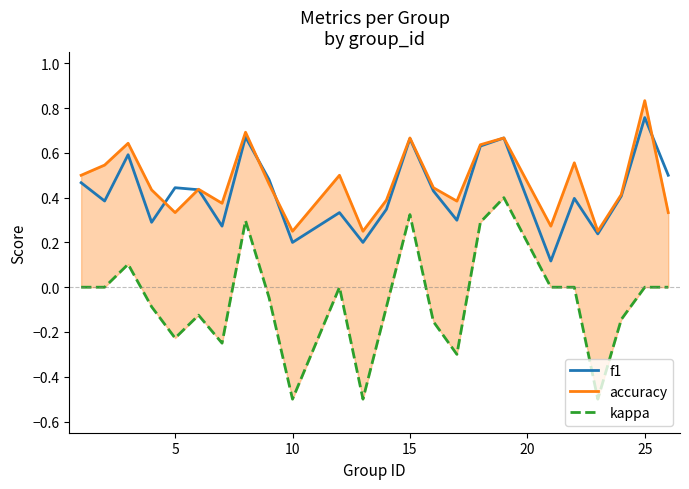

How many data points does each series have?

24